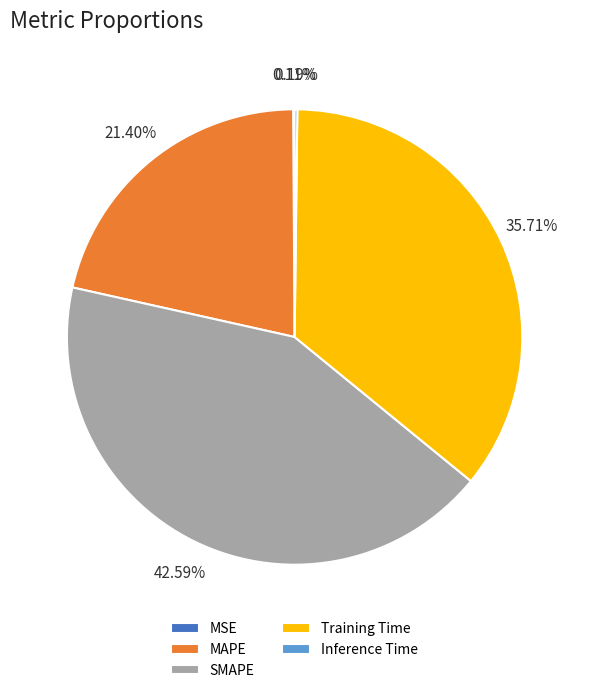

To the nearest percent, what portion does MAPE represent?

21%